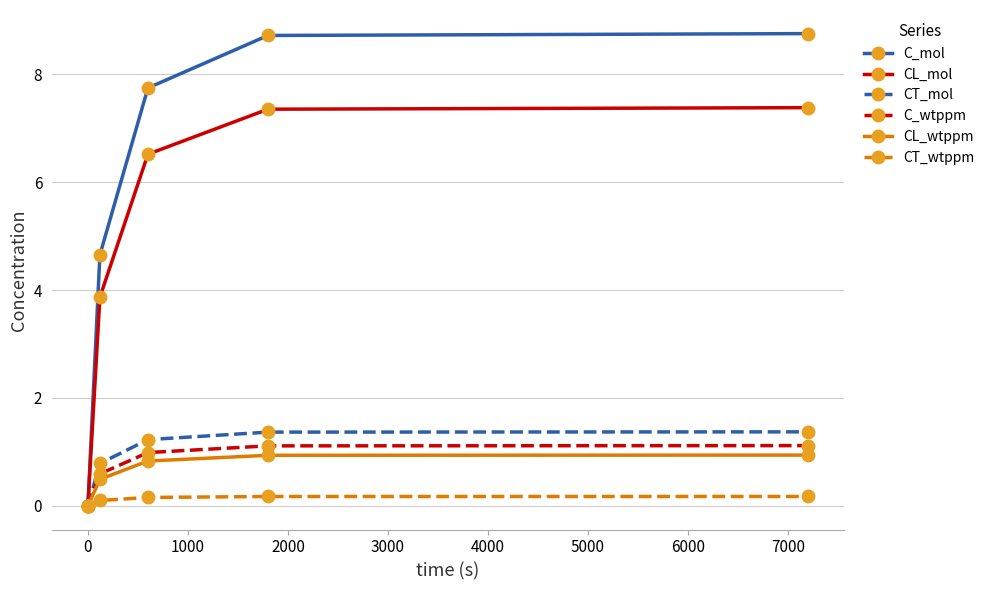

Which series has the largest total across all categories?

C_mol